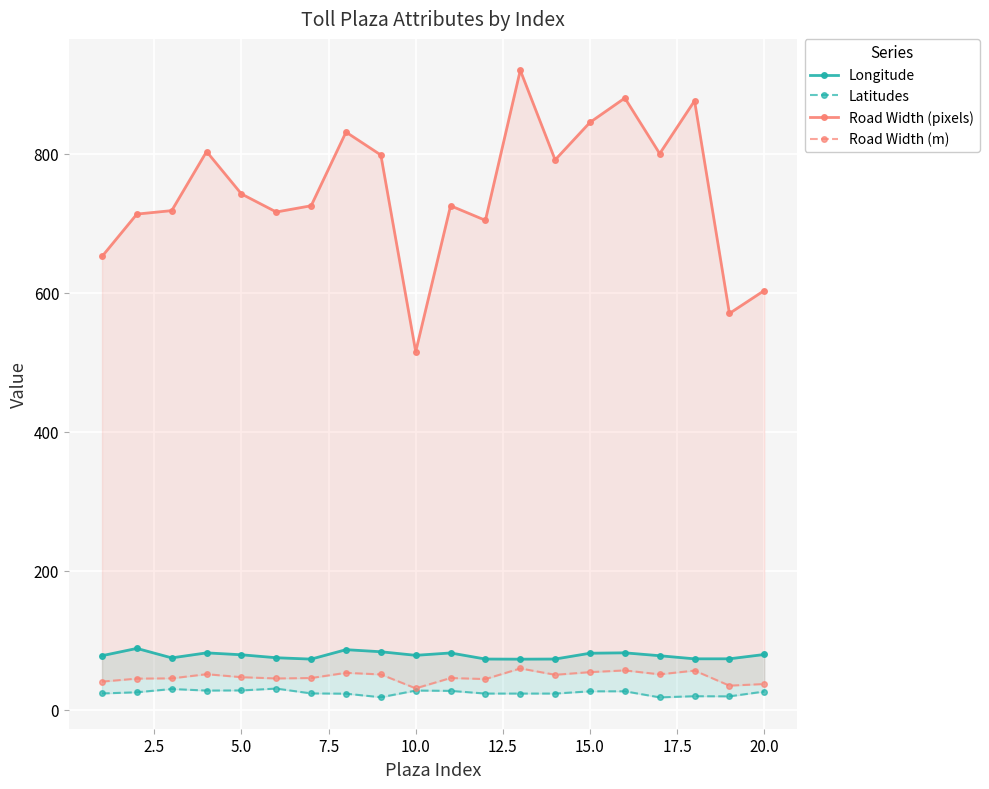

True or false: Road Width (pixels) and Latitudes cross at least once.

False